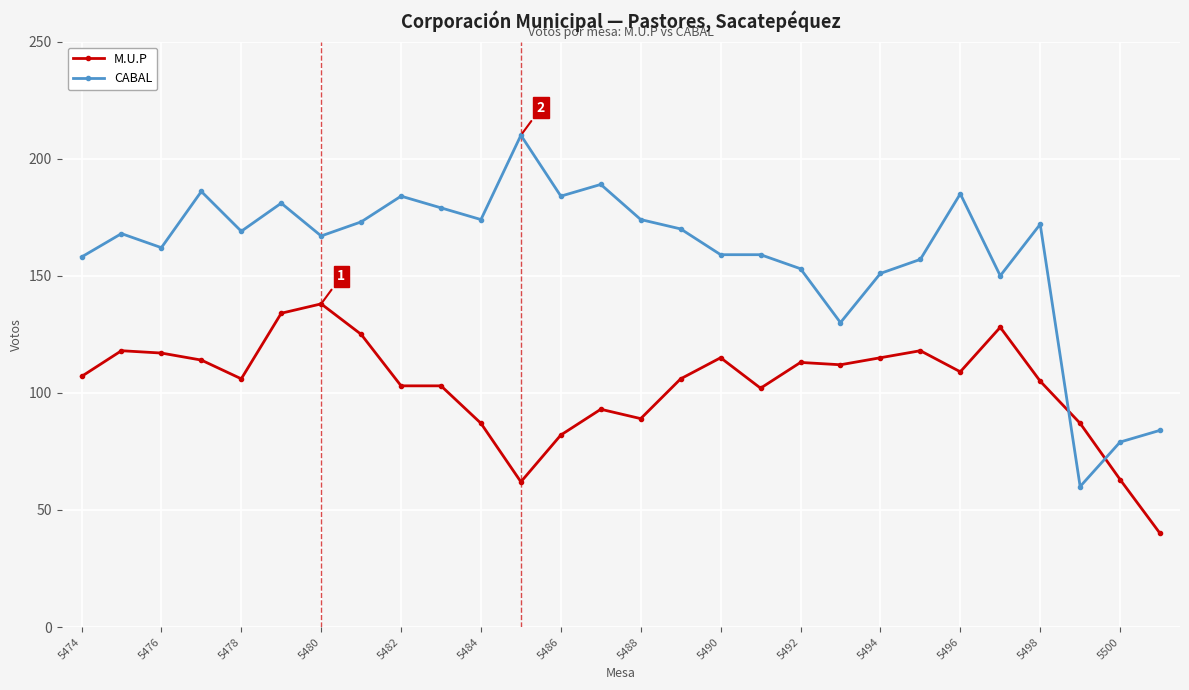

How many lines are shown in the chart?

2